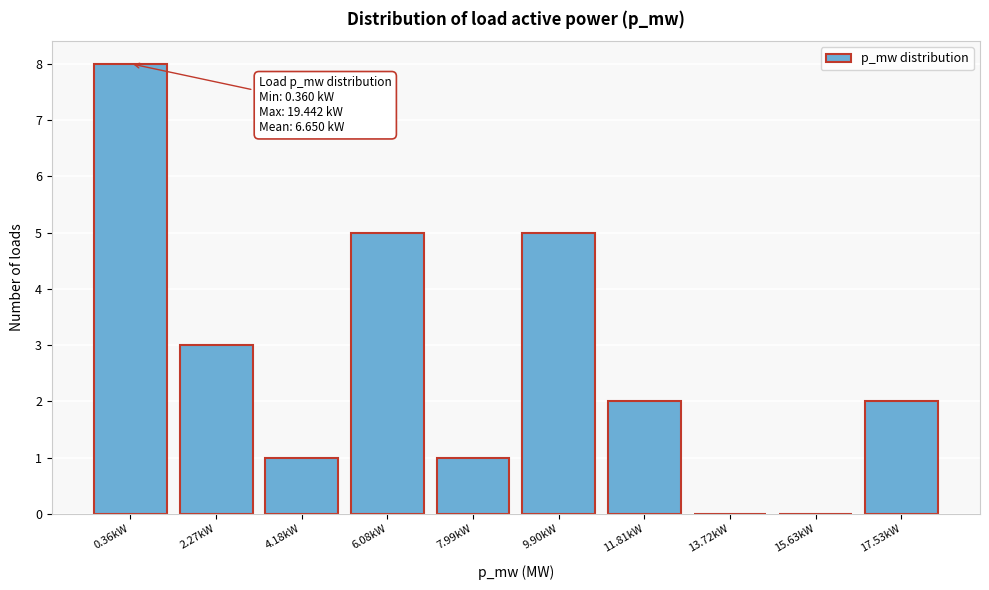

Reading left to right, what are all the values shown in this chart?

0.36kW=8	2.27kW=3	4.18kW=1	6.08kW=5	7.99kW=1	9.90kW=5	11.81kW=2	13.72kW=0	15.63kW=0	17.53kW=2